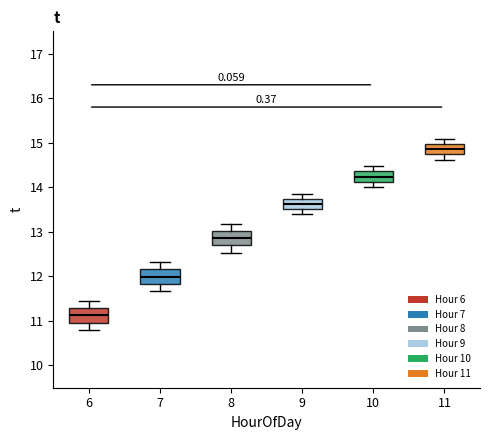

Which box's median line is the lowest?

6